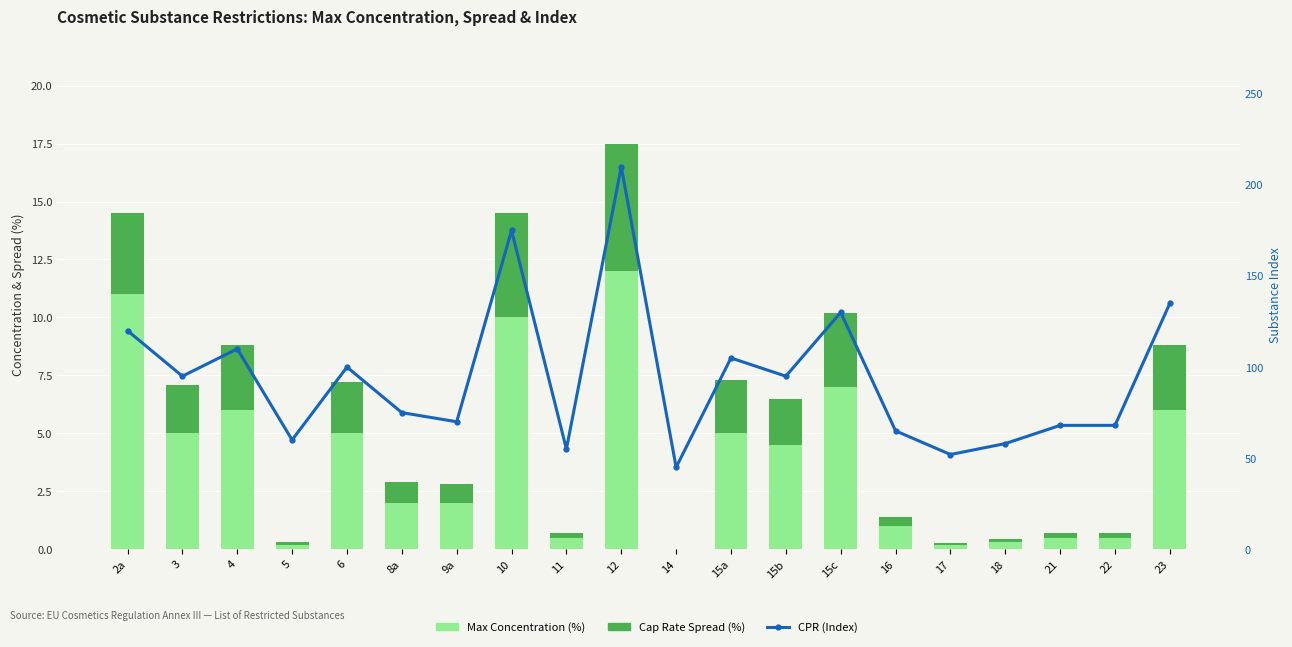

What is the difference between the CPR (Index) values at 17 and 6?

48.0